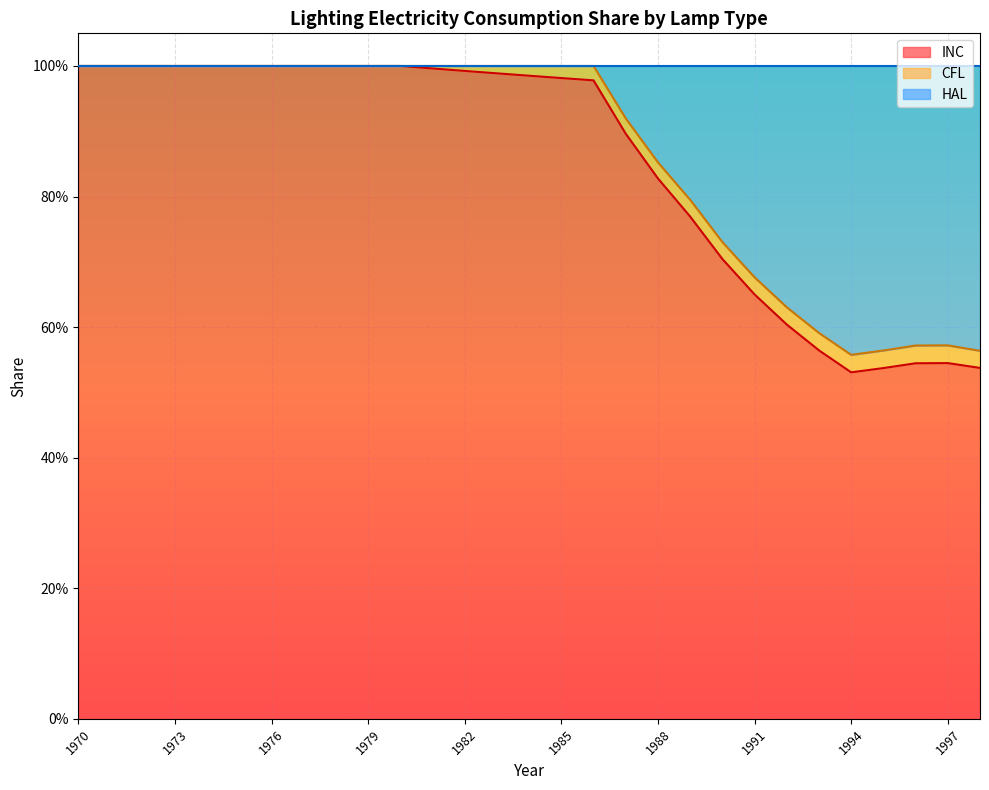

Where is the first local minimum for INC?

1994